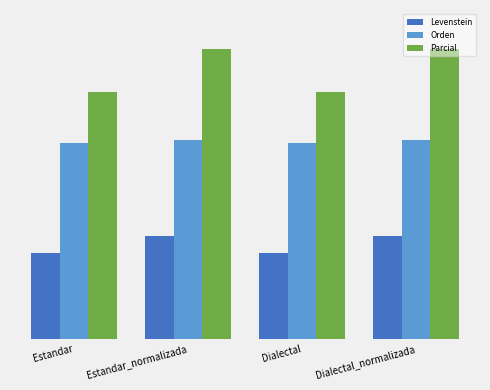

The value of Orden at Dialectal is 23.1. True or false?

False